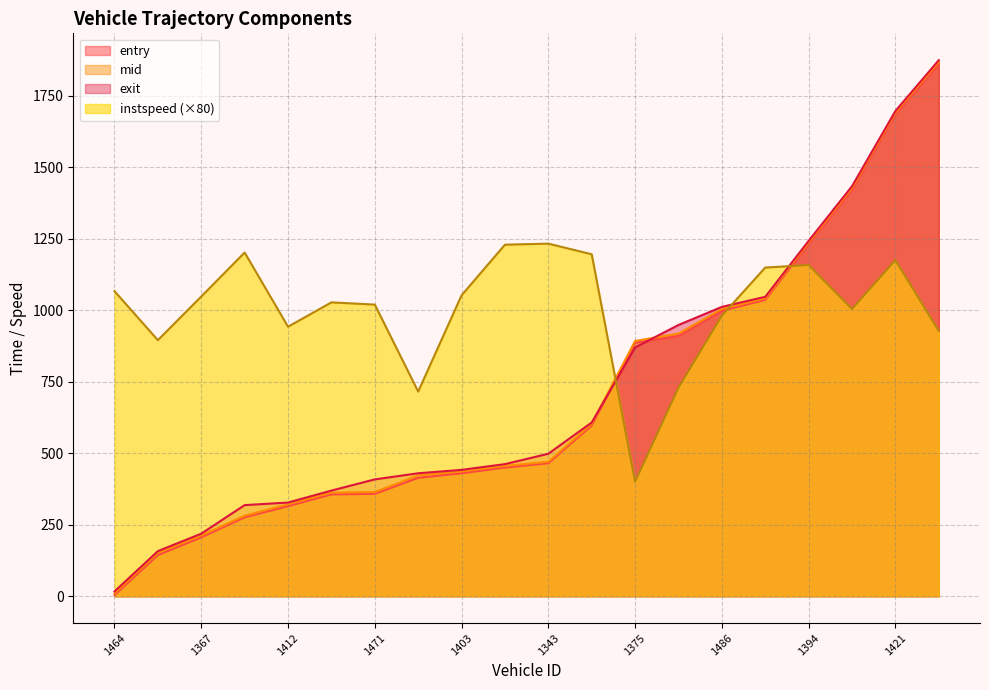

At how many categories does at least one series exceed 1077?

9